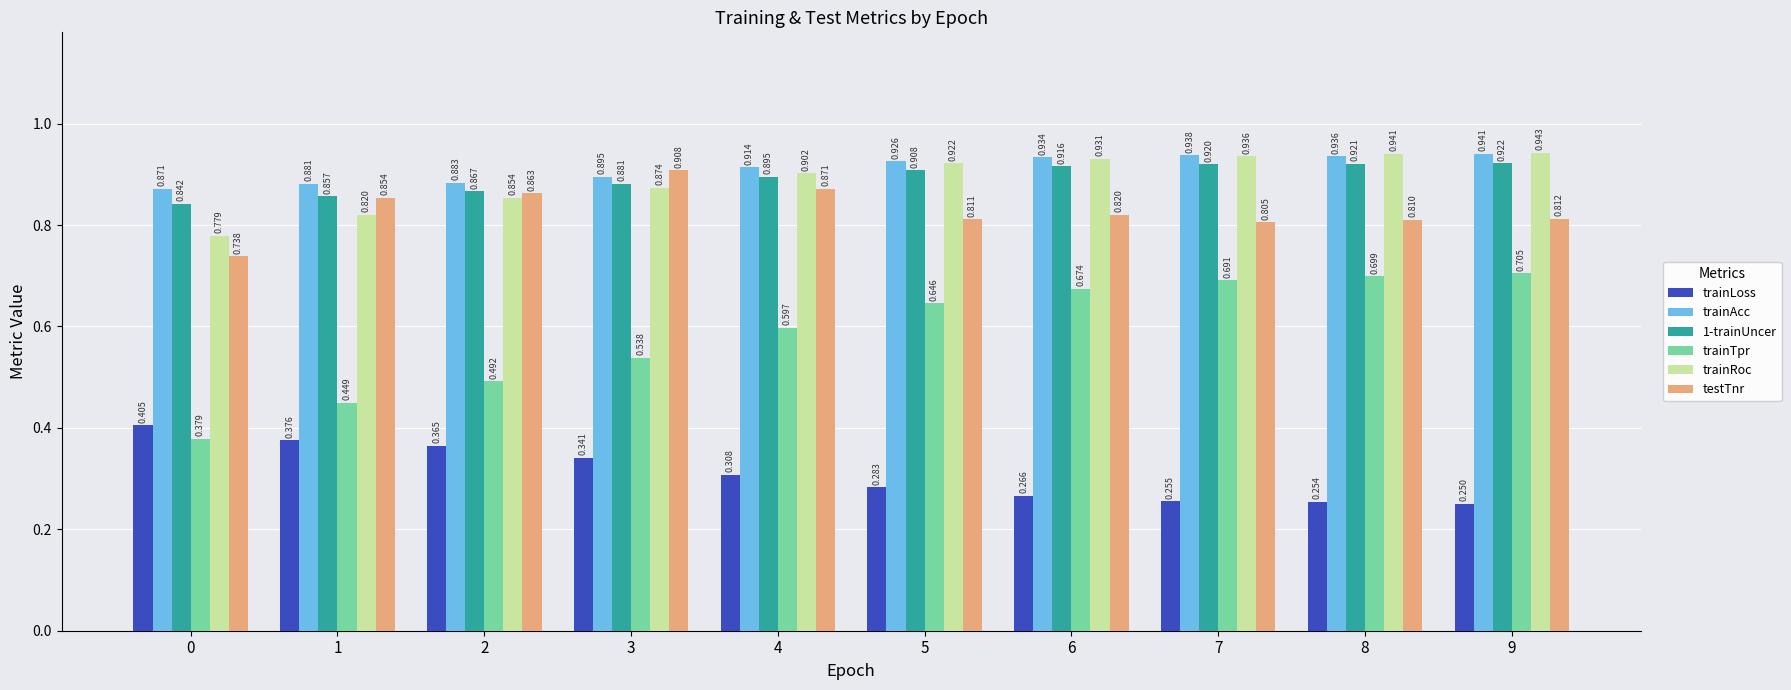

The value of trainRoc at 2 is 0.9. True or false?

True